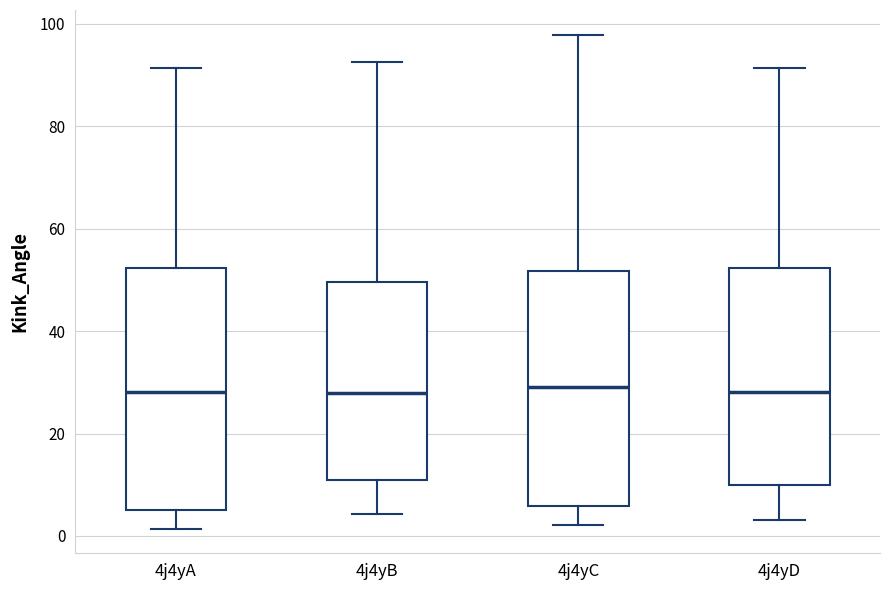

Where is the upper edge of the box for 4j4yD on the y-axis? The values are not printed on the chart, so give them approximately, as read against the axis.

52